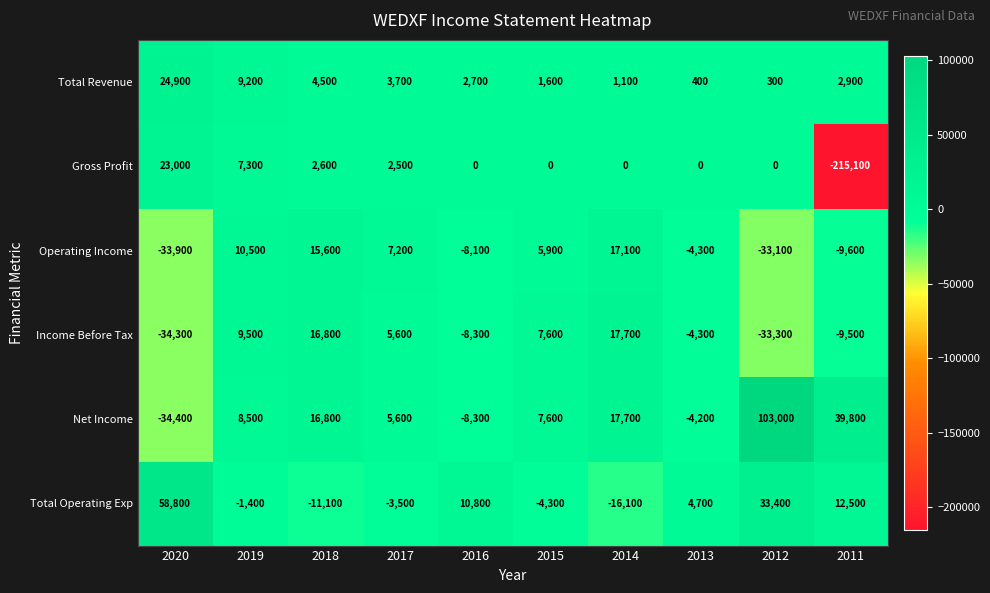

List the series in order of their peak value, highest first.

Net Income, Total Operating Exp, Total Revenue, Gross Profit, Income Before Tax, Operating Income